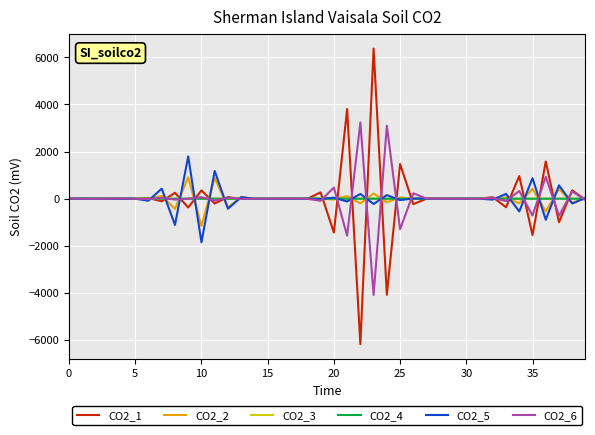

Which series has the widest spread of values?

CO2_1